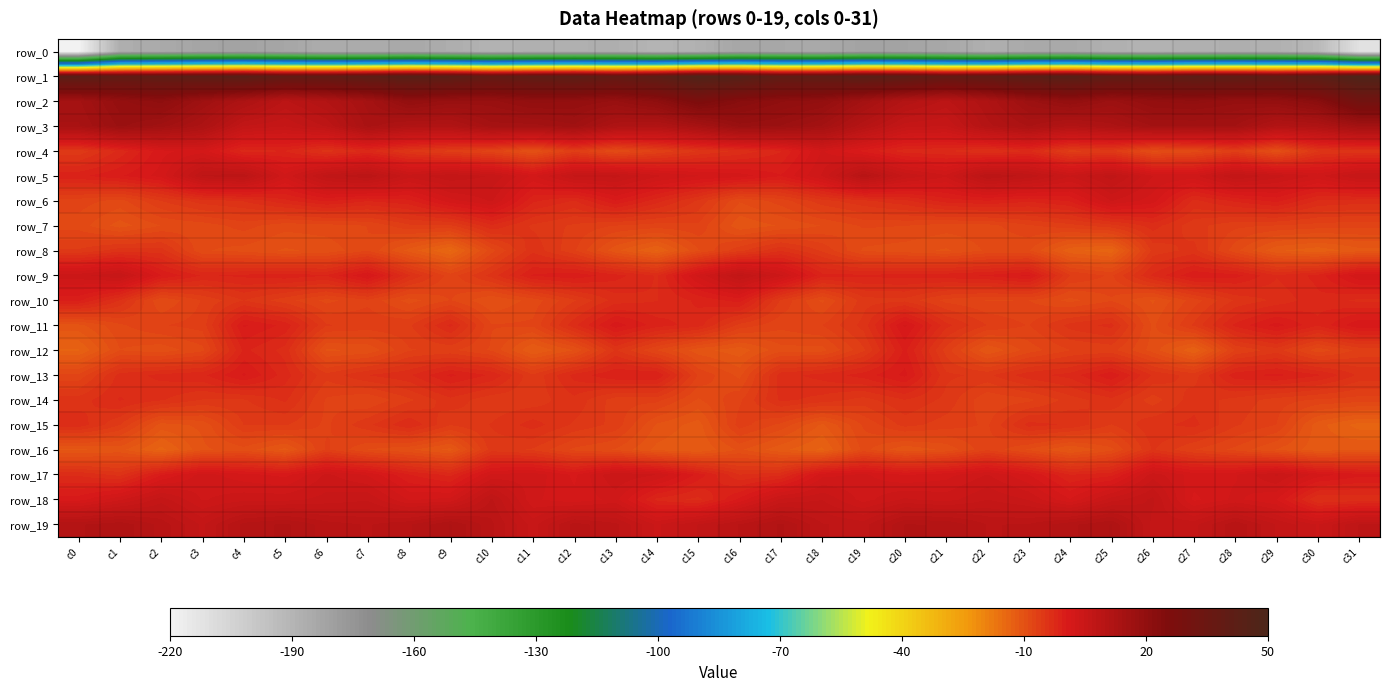

At c1, list the series in order from largest to smallest.

row_1, row_2, row_3, row_19, row_9, row_18, row_5, row_4, row_14, row_13, row_10, row_17, row_8, row_15, row_11, row_6, row_12, row_7, row_16, row_0